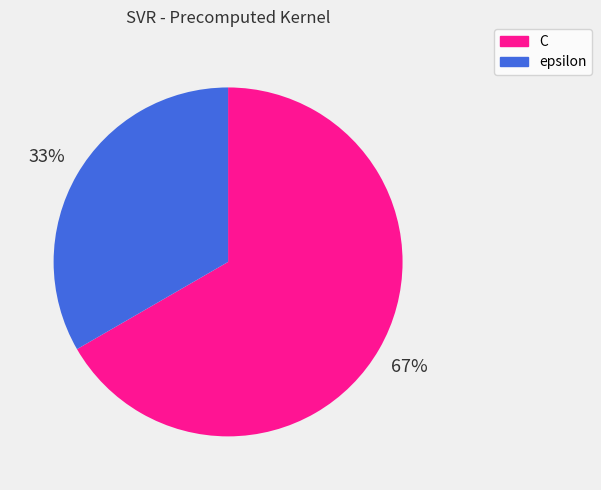

Rank the categories by value from lowest to highest.

epsilon, C